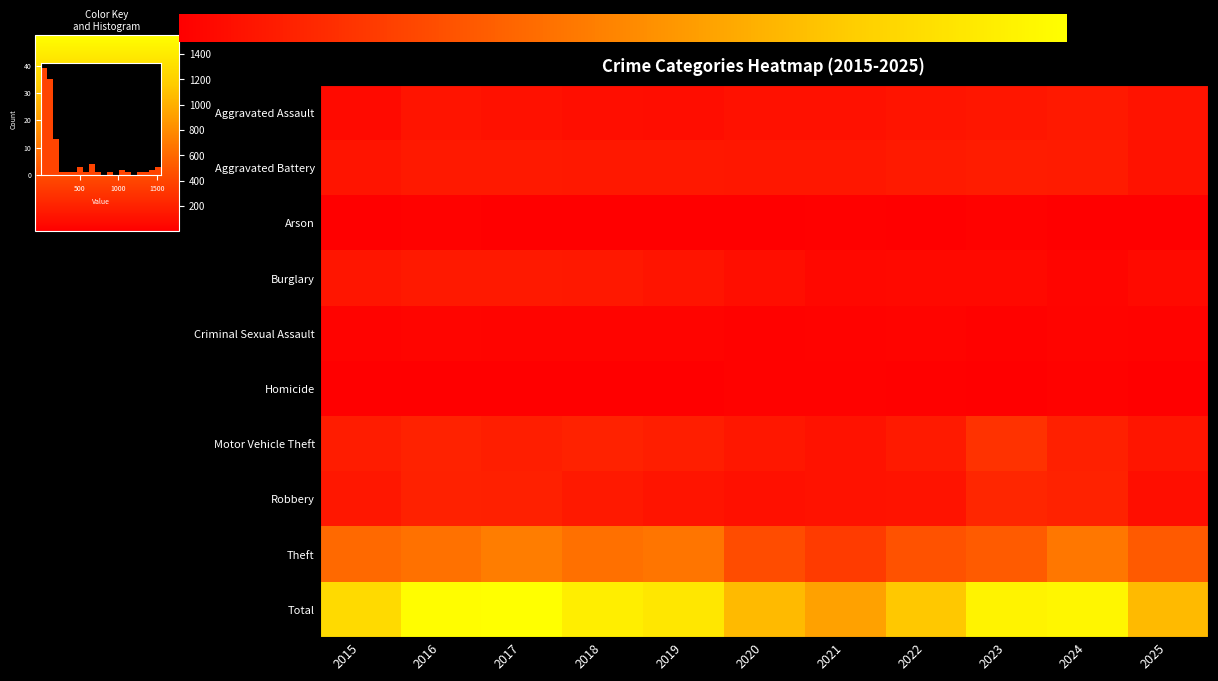

How many data points in Arson are above 9?

5